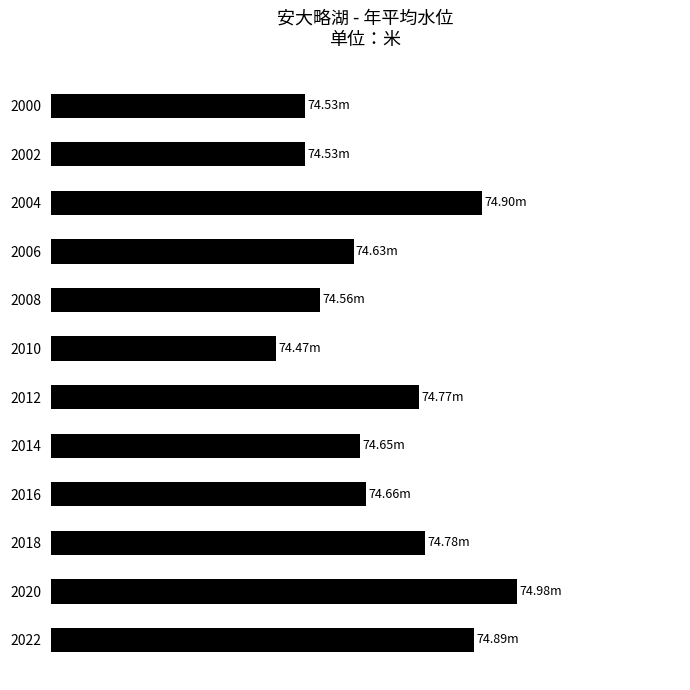

Where is the data nearest to the value 0?

2010